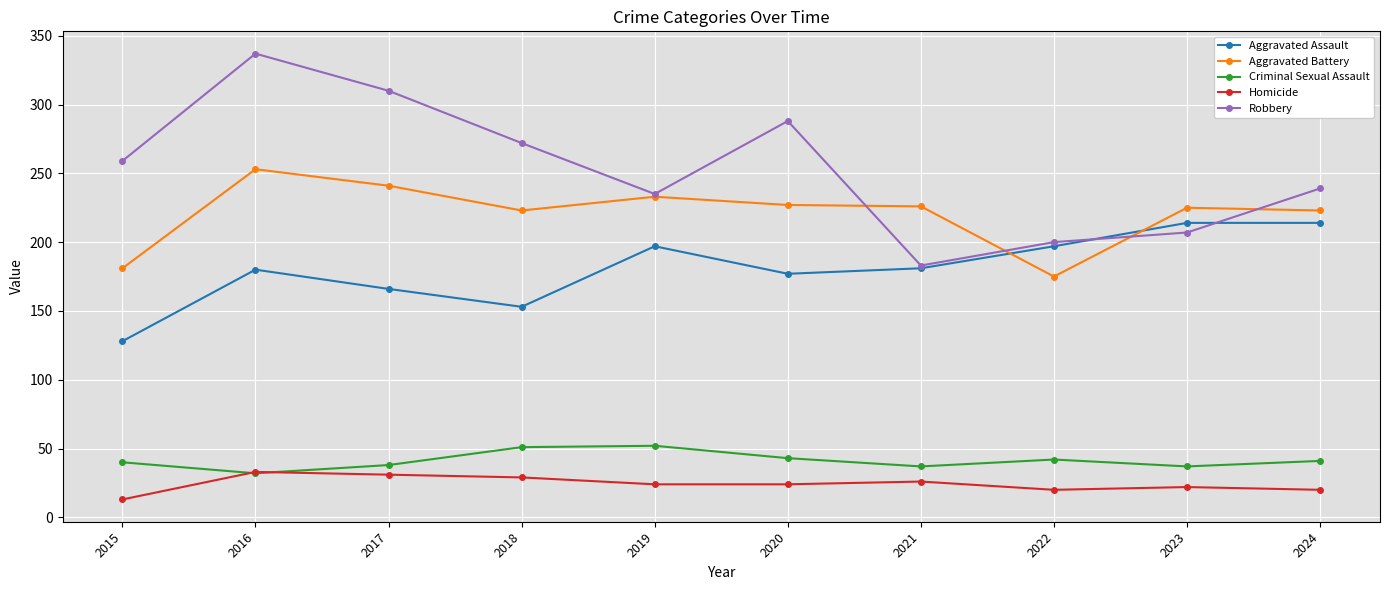

How many distinct data groups are displayed?

5